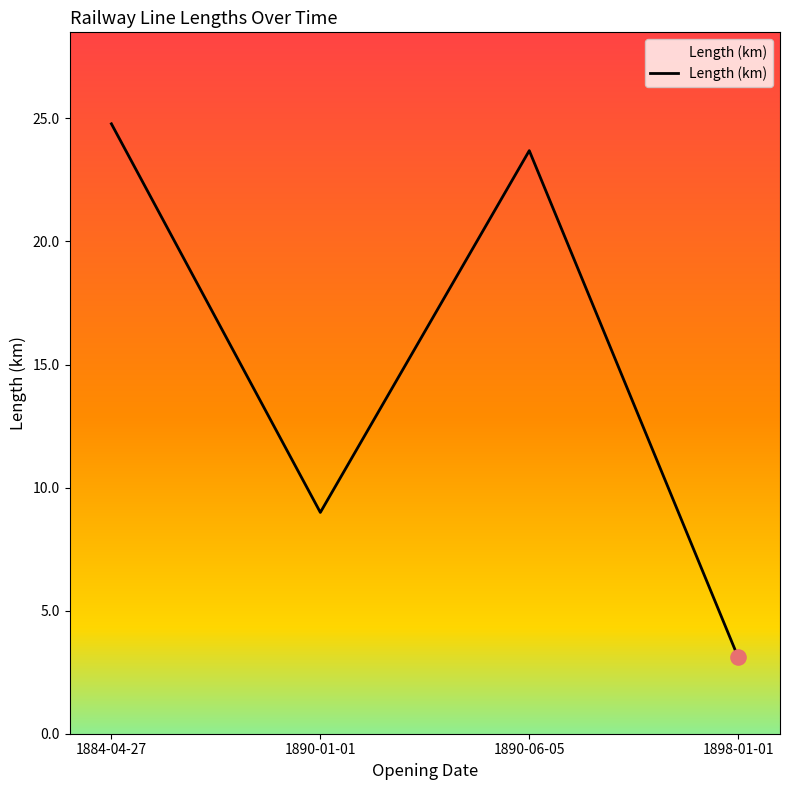

Between 1890-01-01 and 1890-06-05, which is larger?

1890-06-05